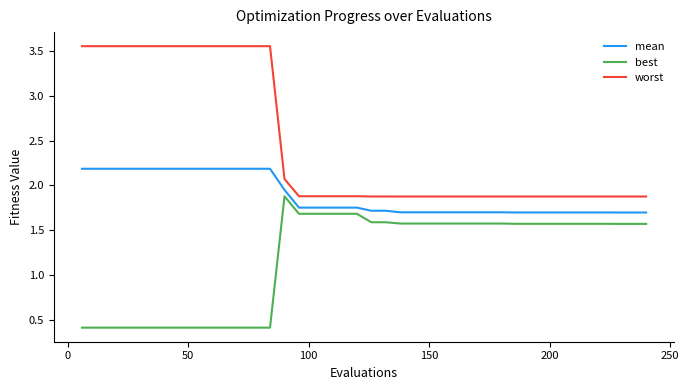

Which series has the largest range (max minus min)?

worst